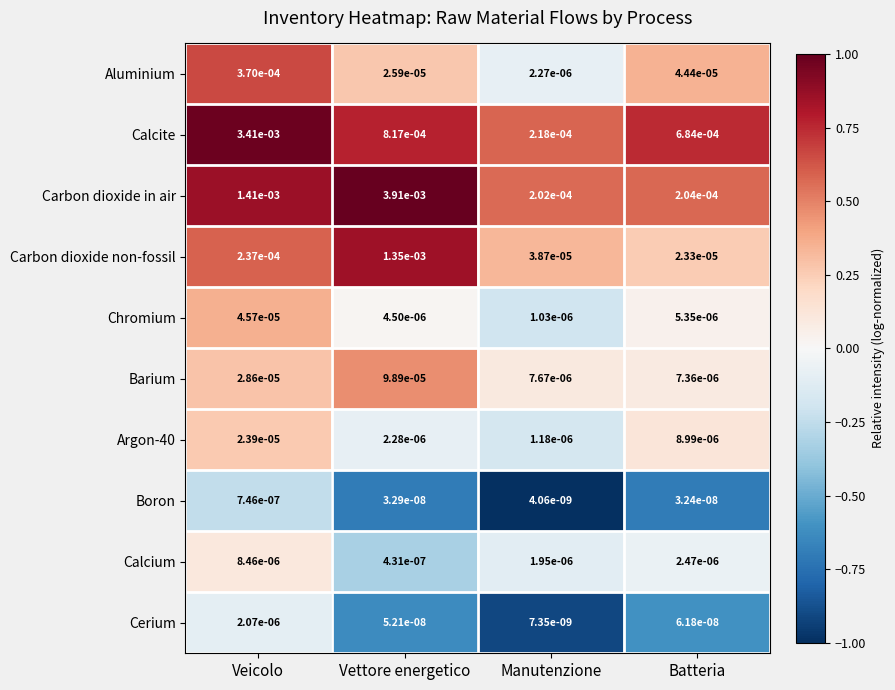

Rank the categories by Boron value from highest to lowest.

Veicolo, Vettore energetico, Batteria, Manutenzione